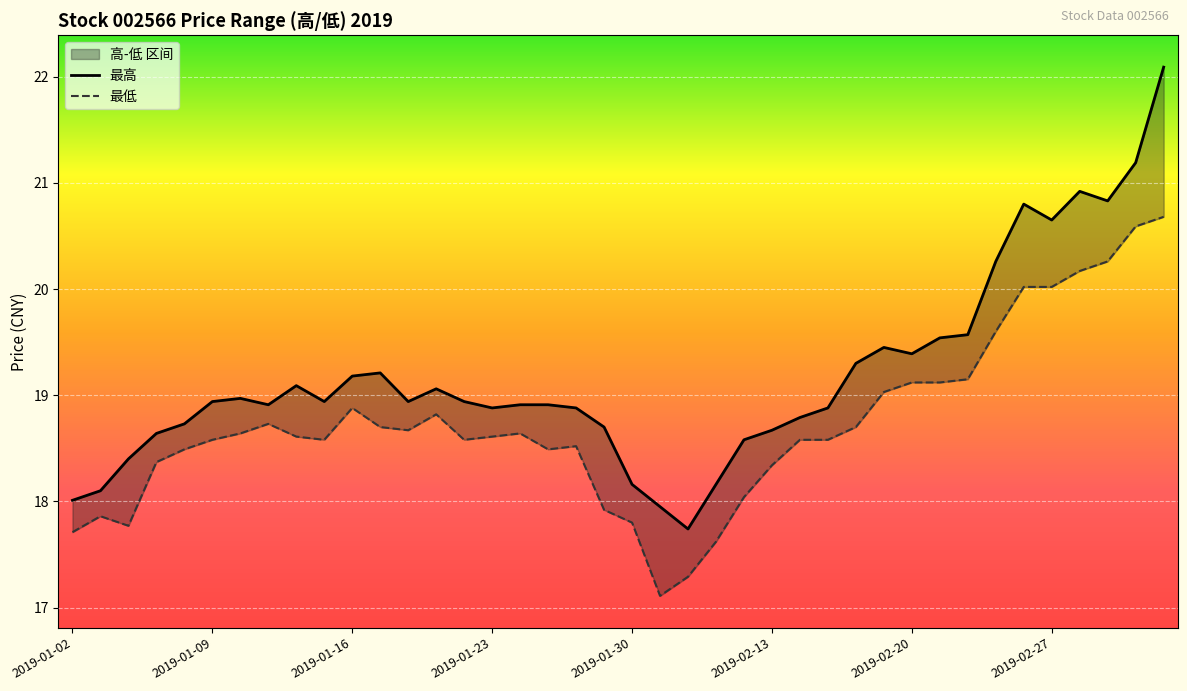

In 最高, how many points are lower than both neighbors (excluding endpoints)?

8